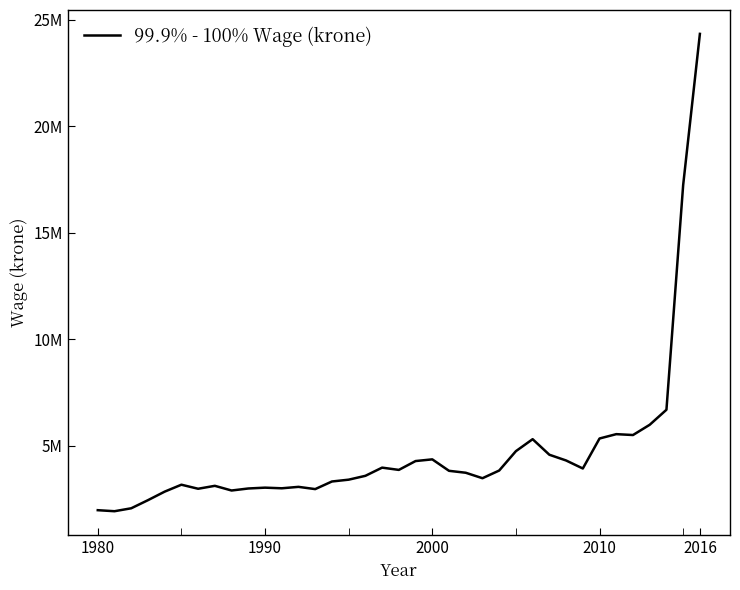

What is the difference between the second highest and second lowest values?

15274148.5